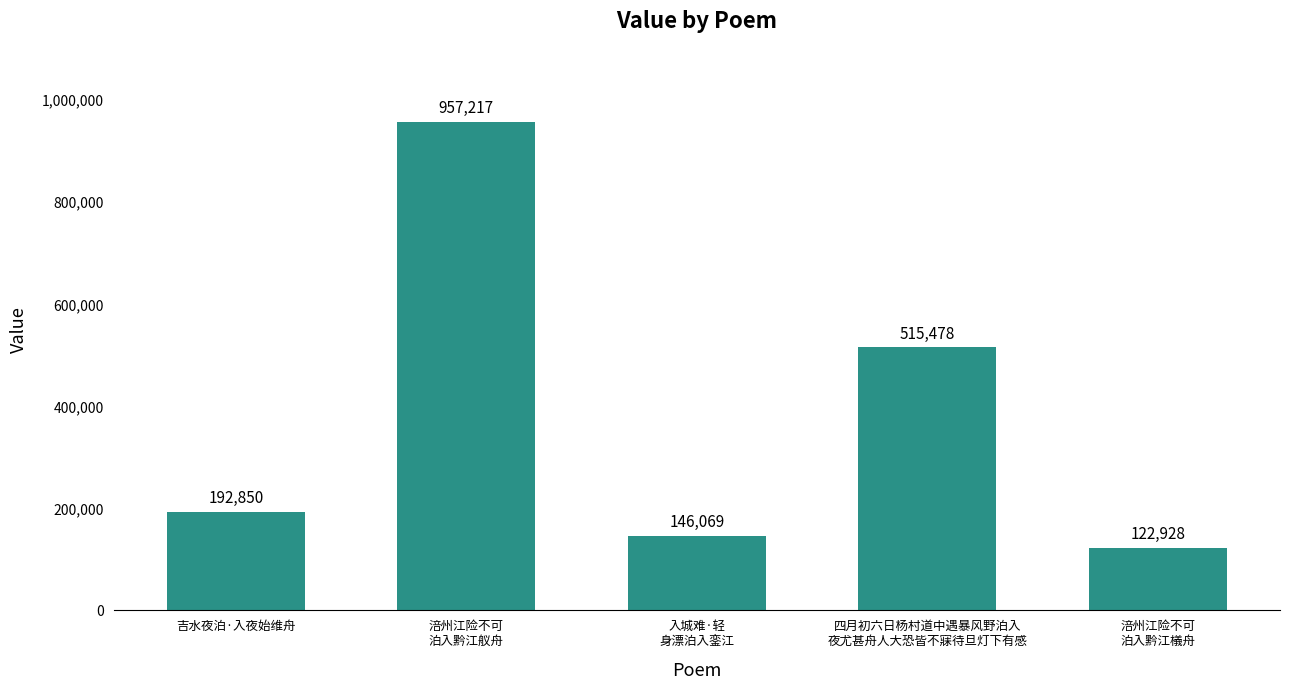

What position from the left is 涪州江险不可
泊入黔江檥舟?

5